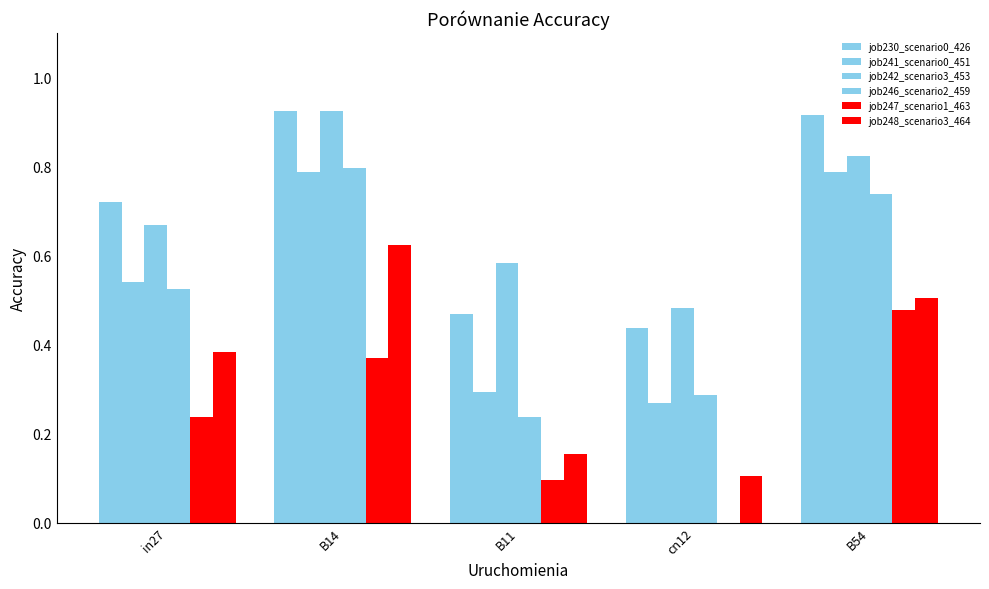

Which series changed the most between B11 and B54?

job246_scenario2_459